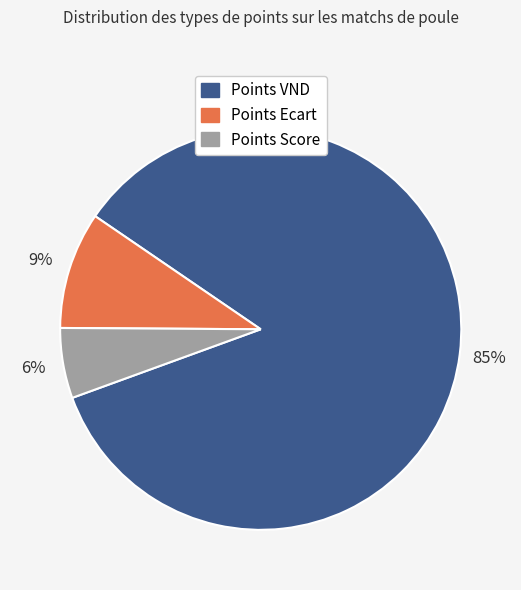

Does any single category account for the majority?

Yes